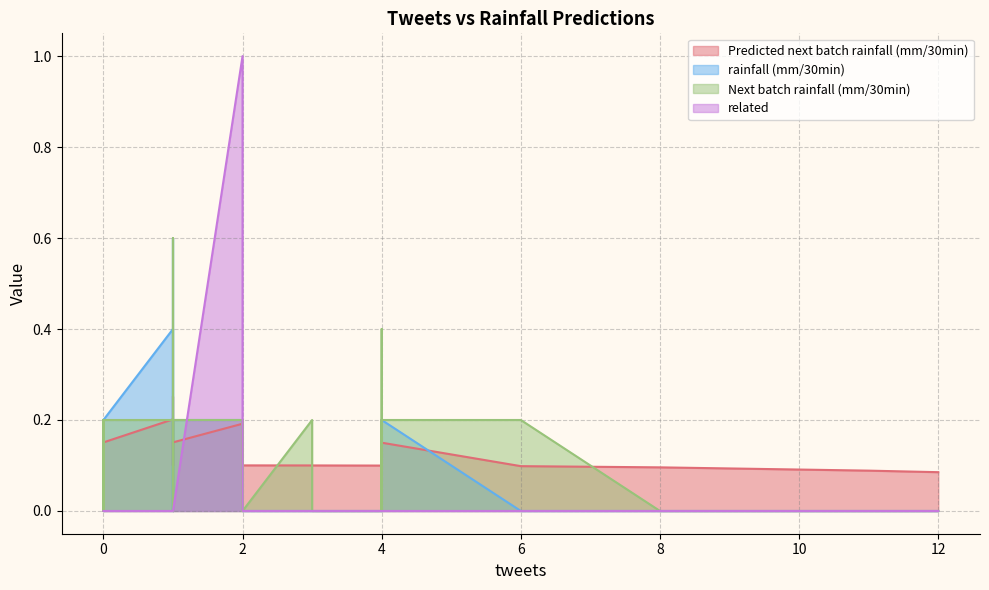

What is the total value across all series at 0?

0.4